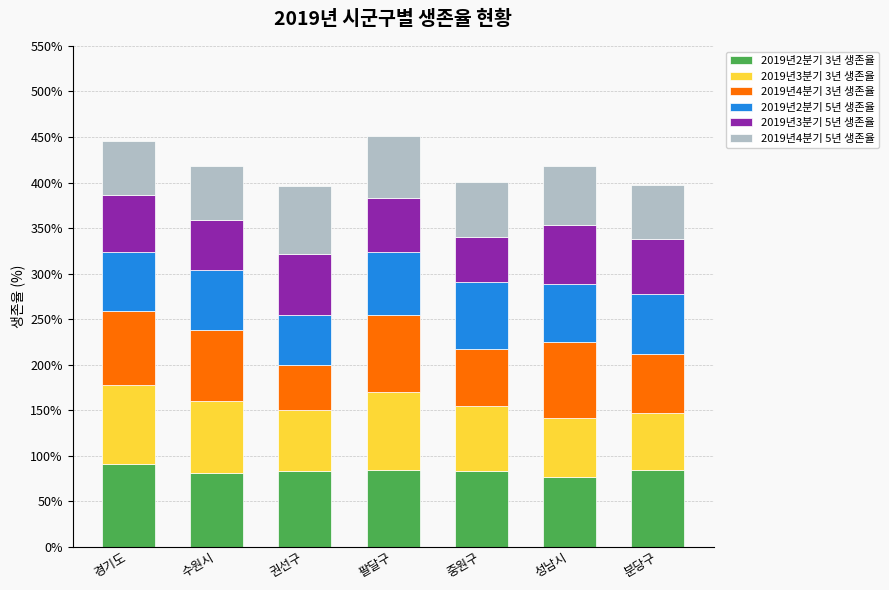

What is the total value across all series at 팔달구?

451.5